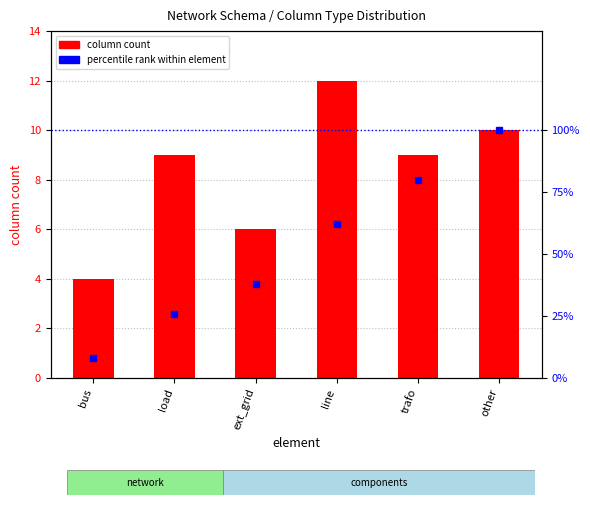

True or false: column count has a value of 9 at load.

True